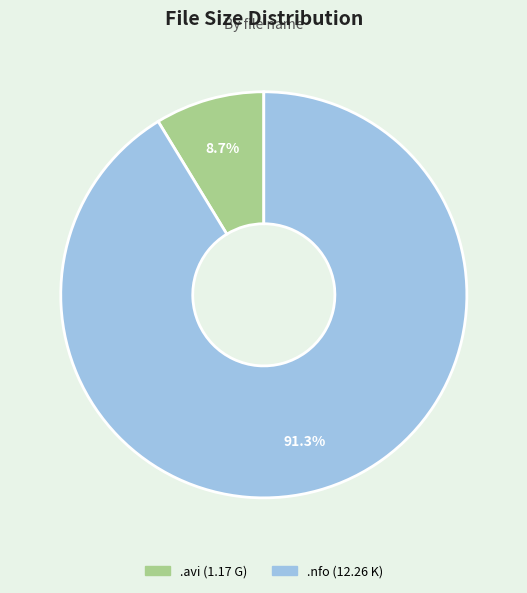

Count the number of slices in the pie.

2